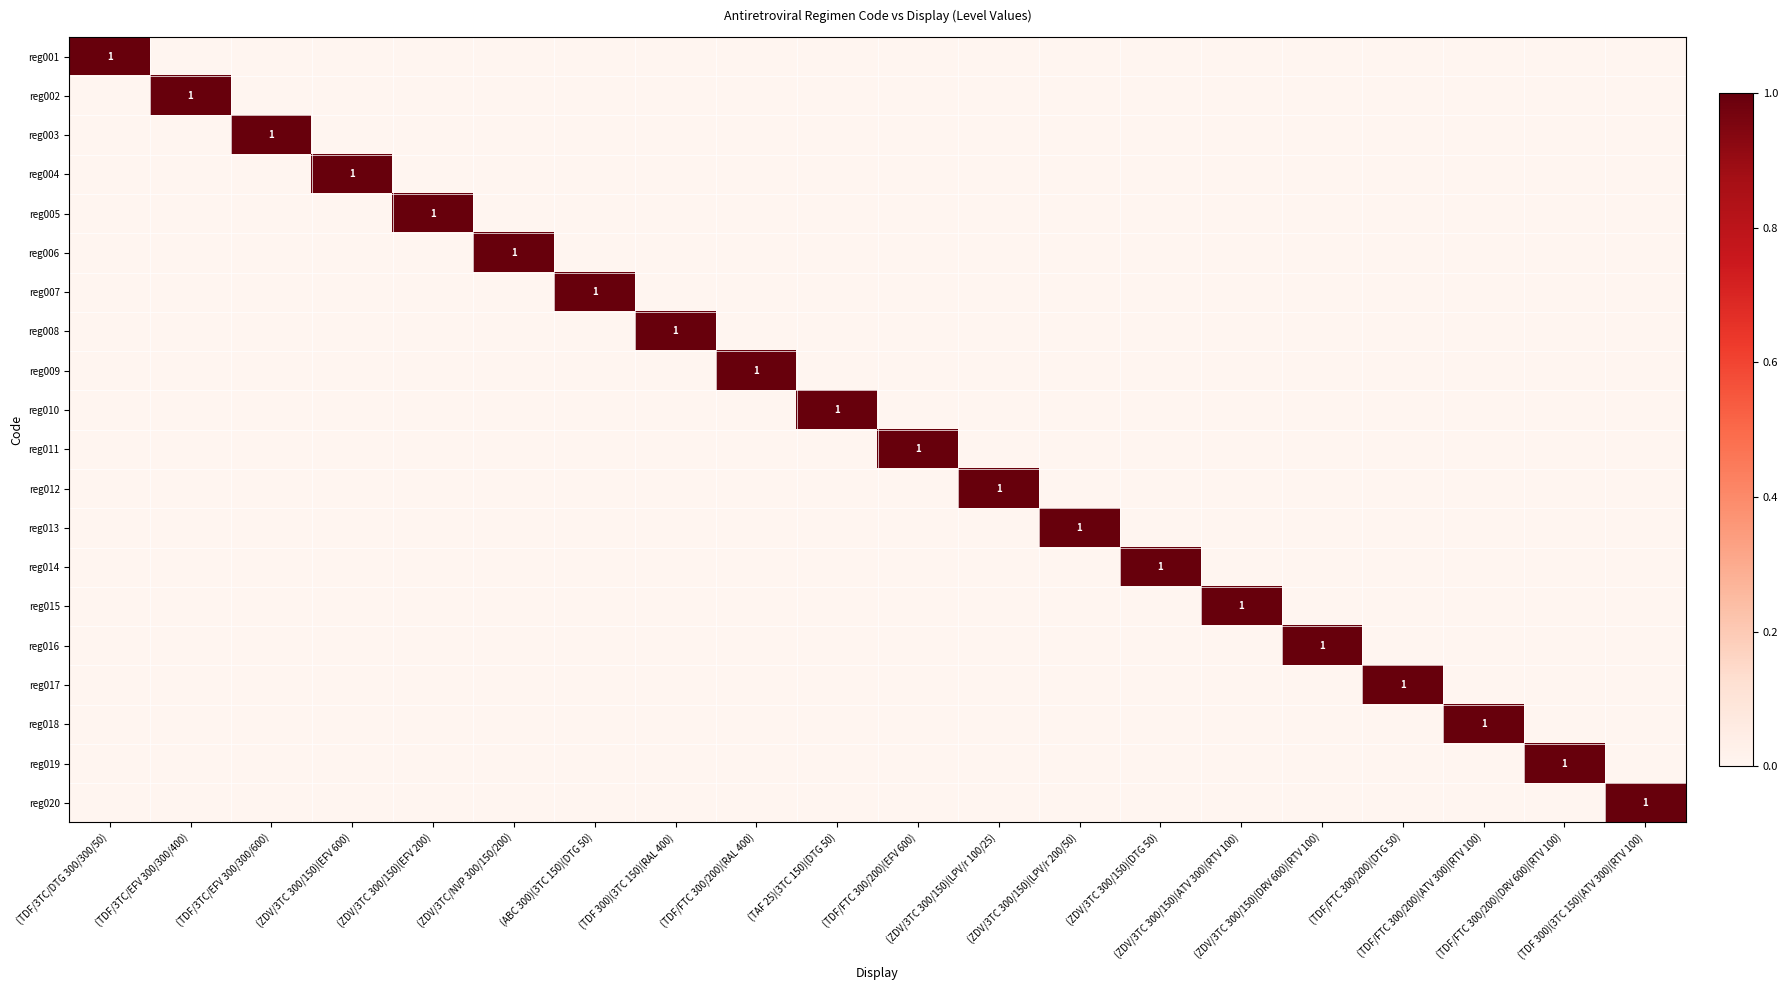

The reg015 series shows -1 at (ZDV/3TC/NVP 300/150/200). True or false?

False